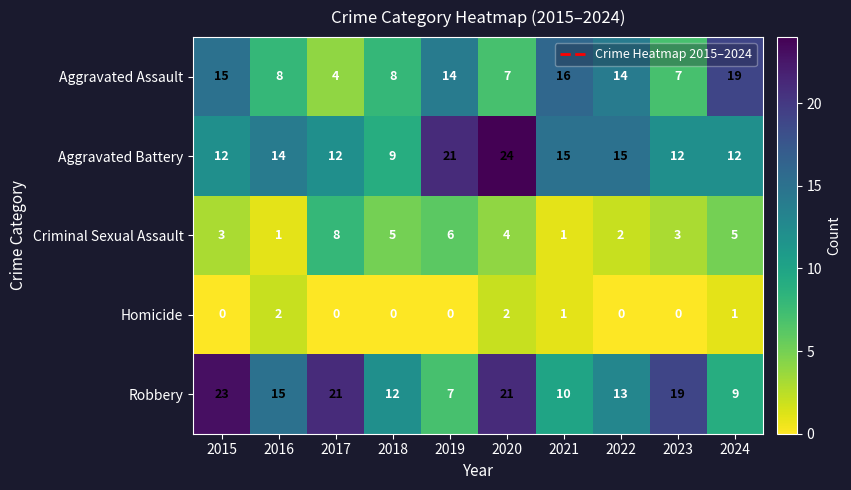

List the series in order of their peak value, highest first.

Aggravated Battery, Robbery, Aggravated Assault, Criminal Sexual Assault, Homicide